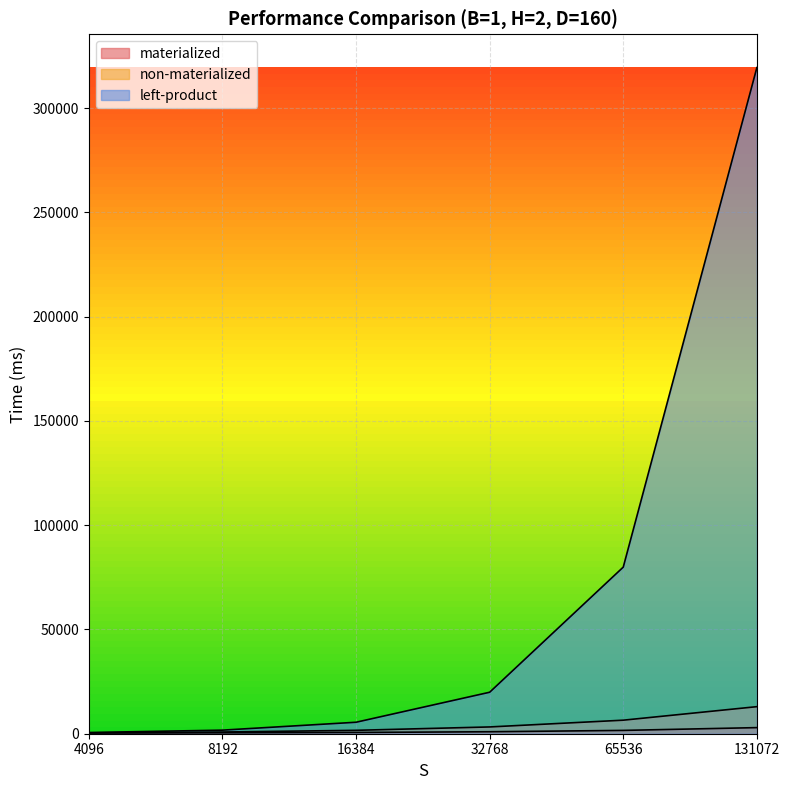

Where is materialized nearest to the value 1634?

65536